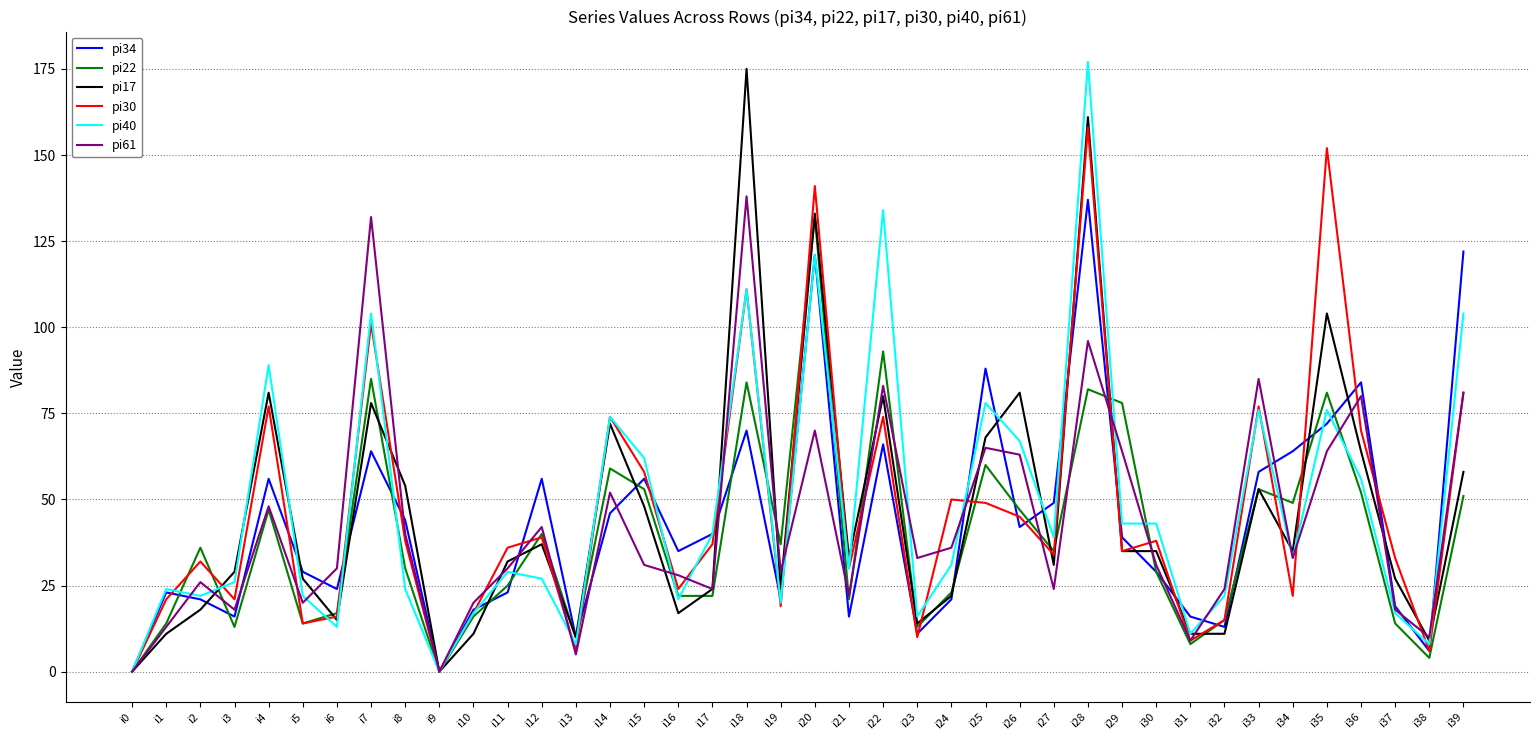

How many lines are shown in the chart?

6